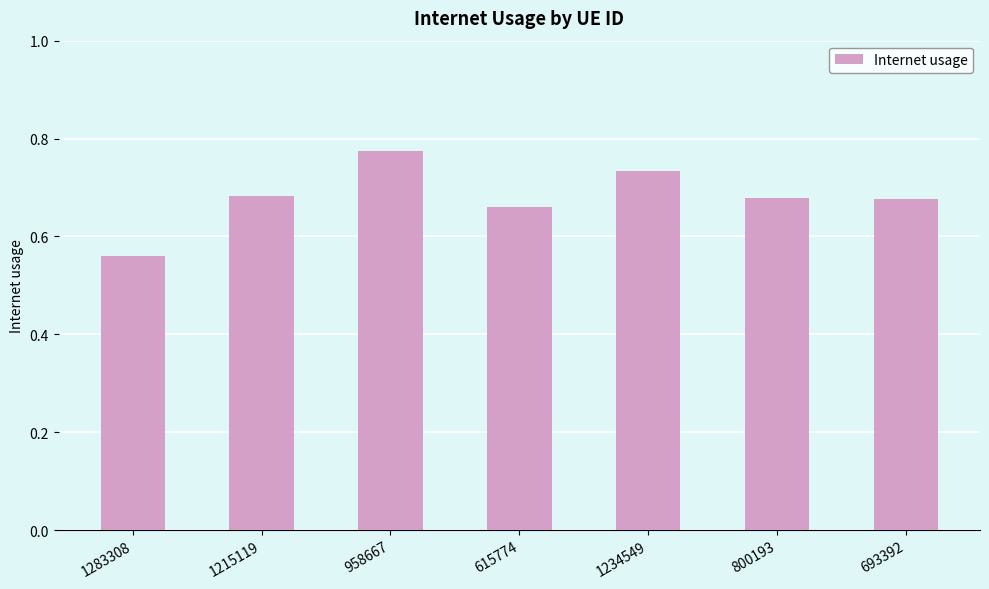

At which category does the chart reach its minimum across all series?

1283308